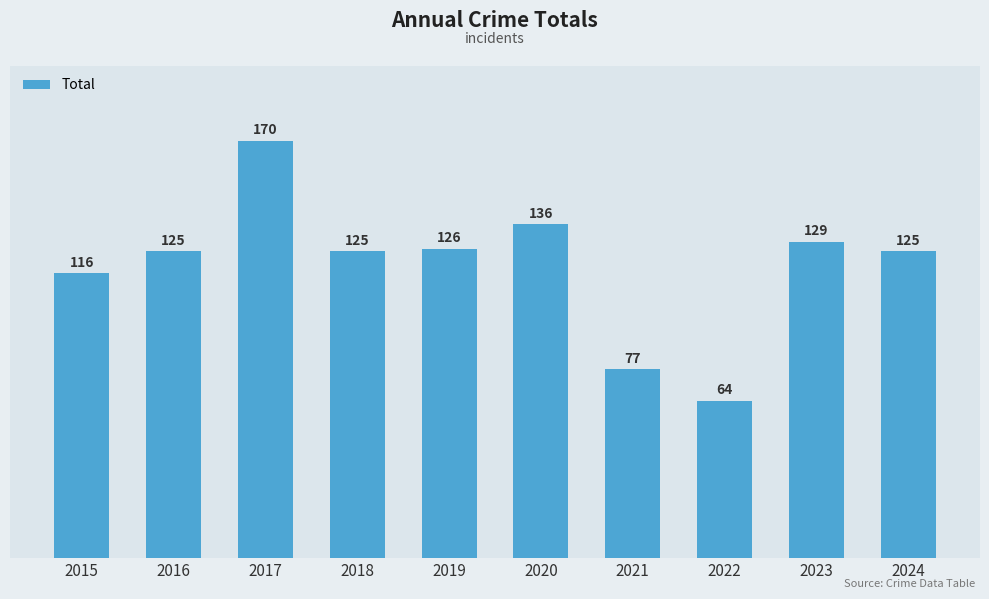

Reading left to right, extract all data points from this chart.

2015=116	2016=125	2017=170	2018=125	2019=126	2020=136	2021=77	2022=64	2023=129	2024=125